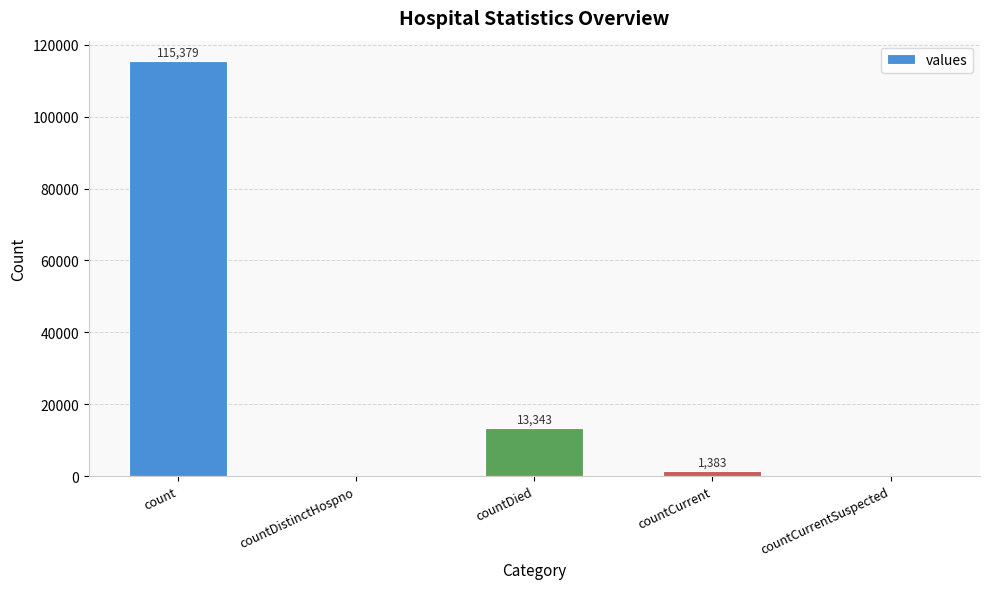

True or false: the data shows 17656 at countDied.

False